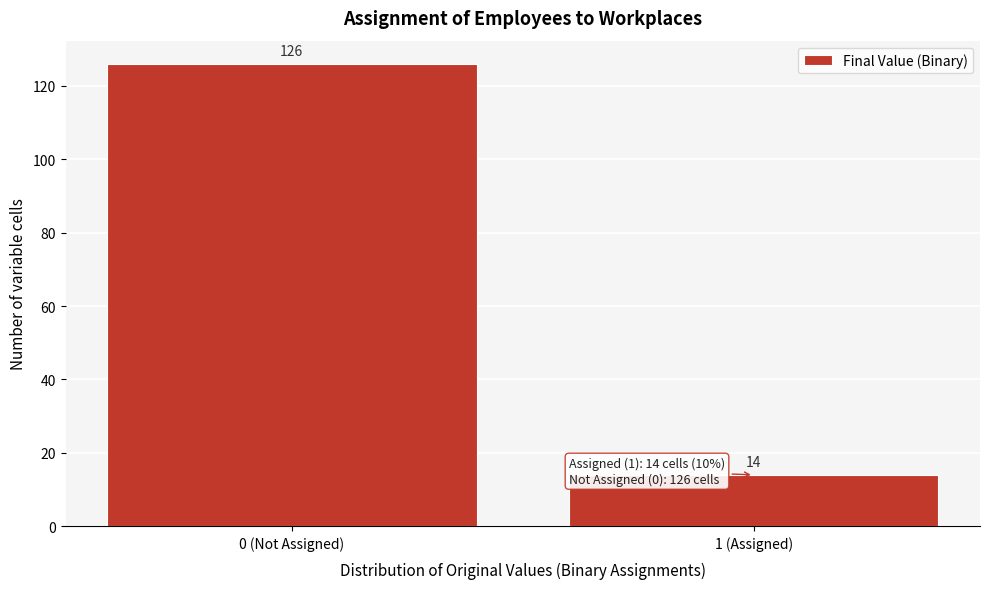

Reading left to right, extract all data points from this chart.

126	14